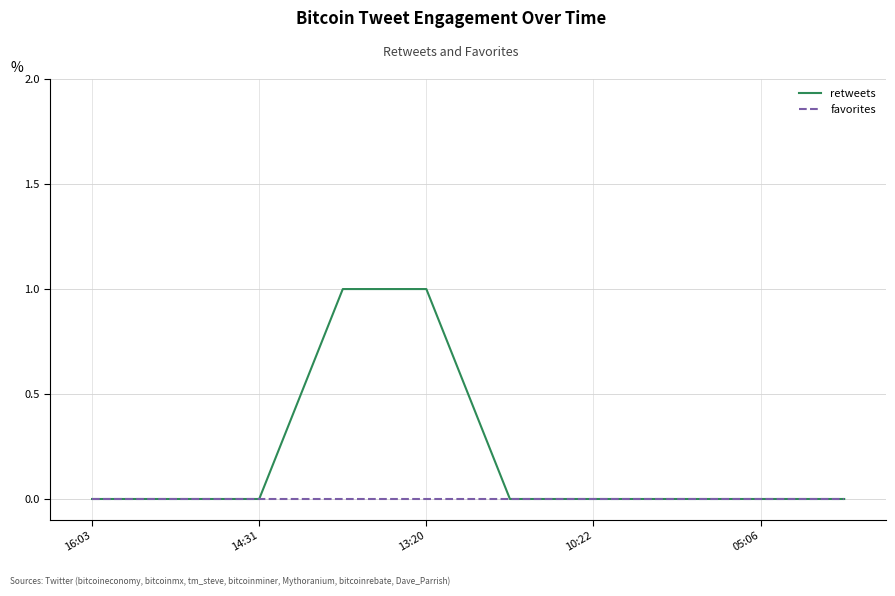

What is the difference between the second highest and second lowest values in the retweets series?

1